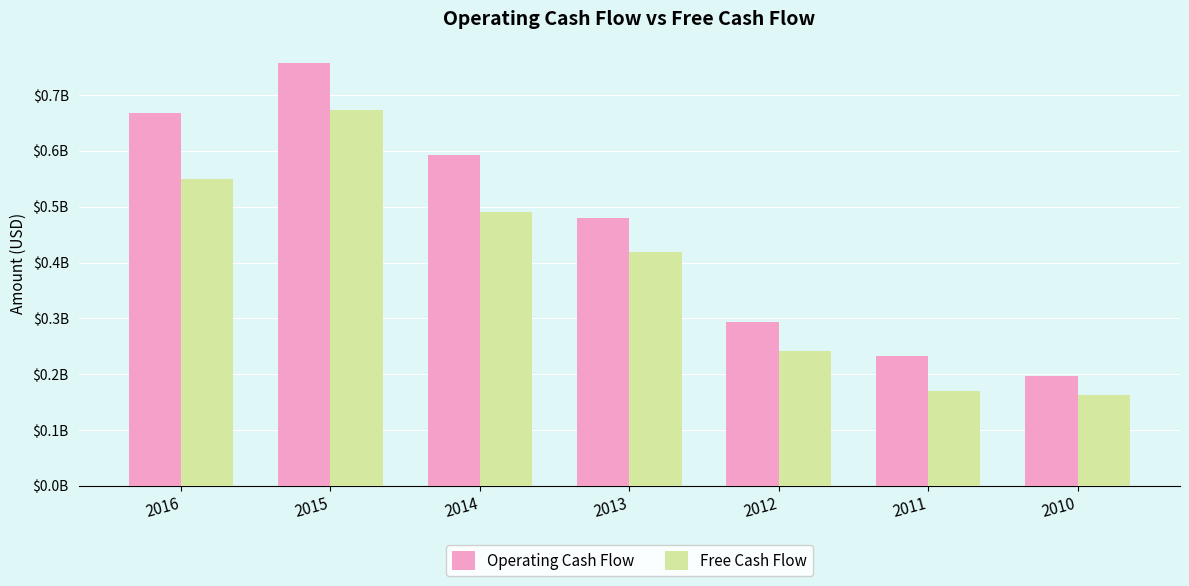

What are all the series names shown in the legend?

Operating Cash Flow, Free Cash Flow